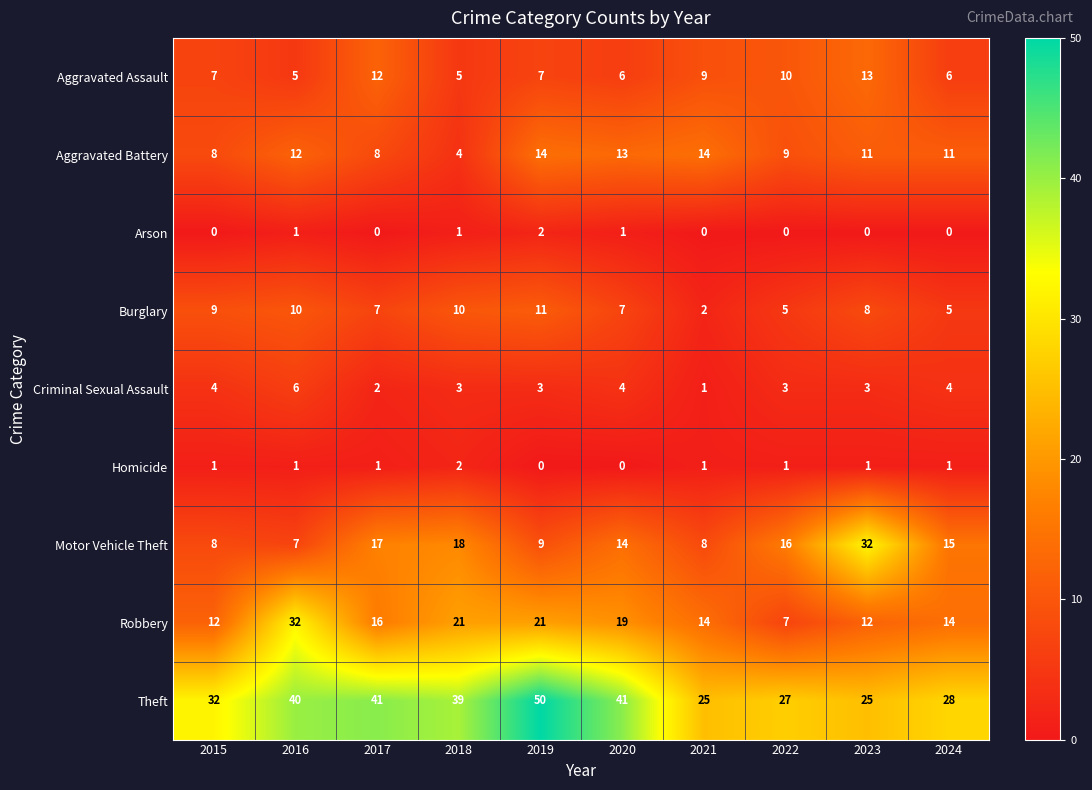

How many data points in Robbery are less than 16?

5